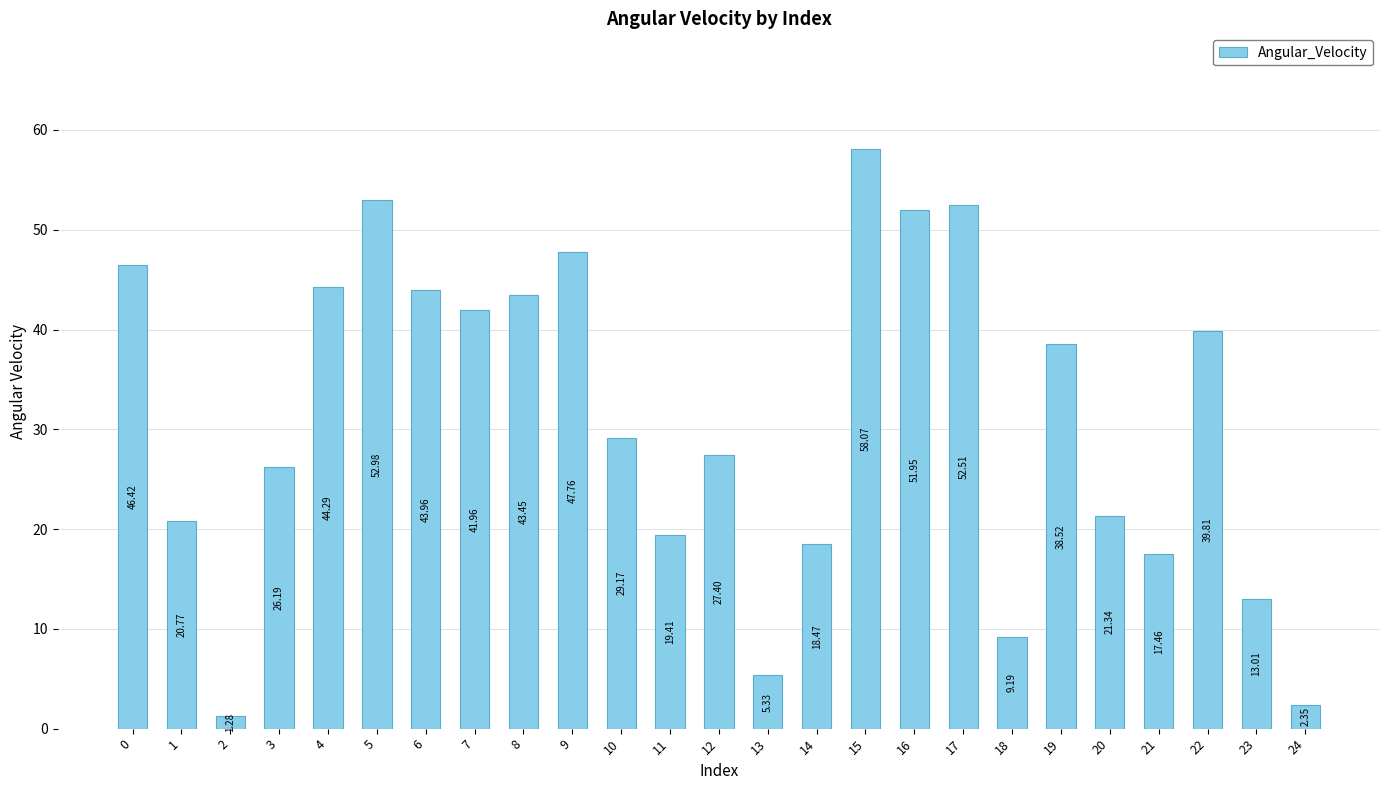

At which category does the chart reach its minimum across all series?

2